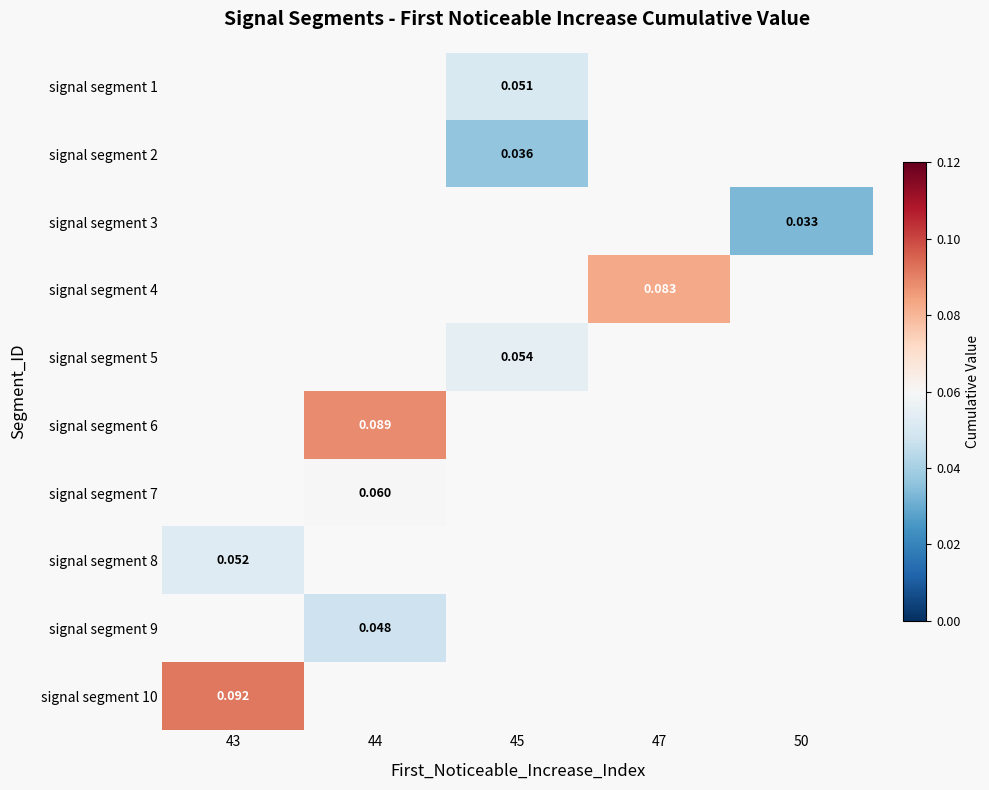

Between 50 and 44, which is larger?

44